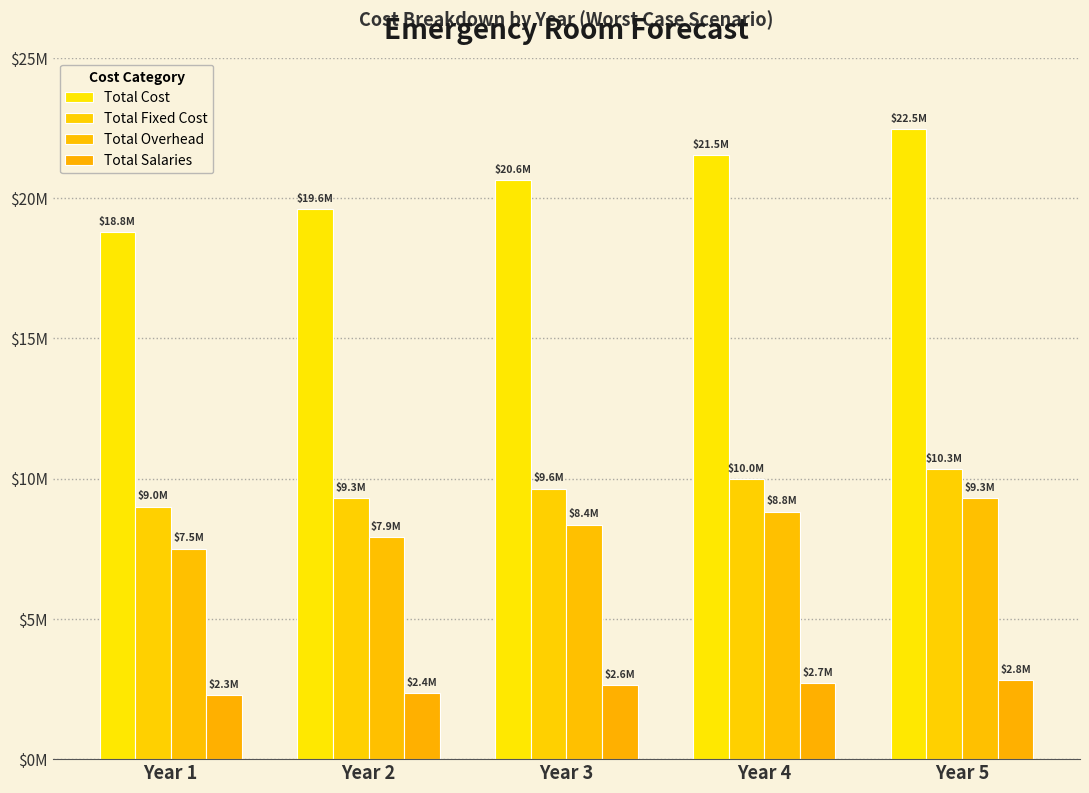

Which series changed the most between Year 1 and Year 3?

Total Cost